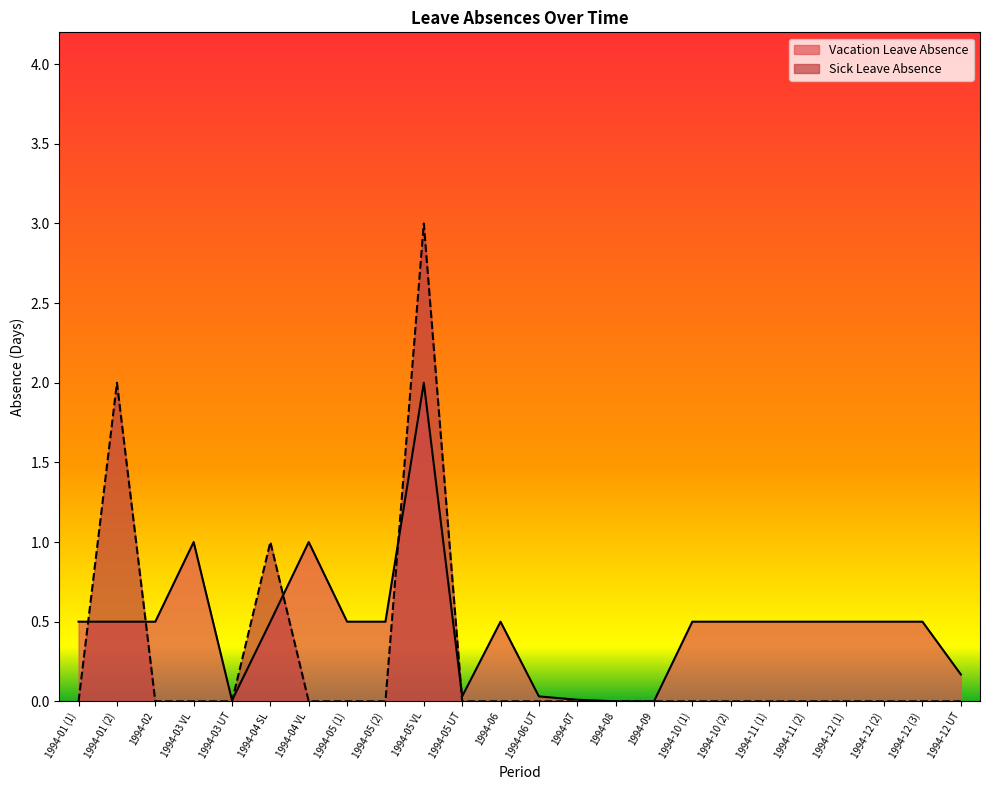

Between 1994-05 UT and 1994-10 (2), which series saw the biggest shift?

Vacation Leave Absence